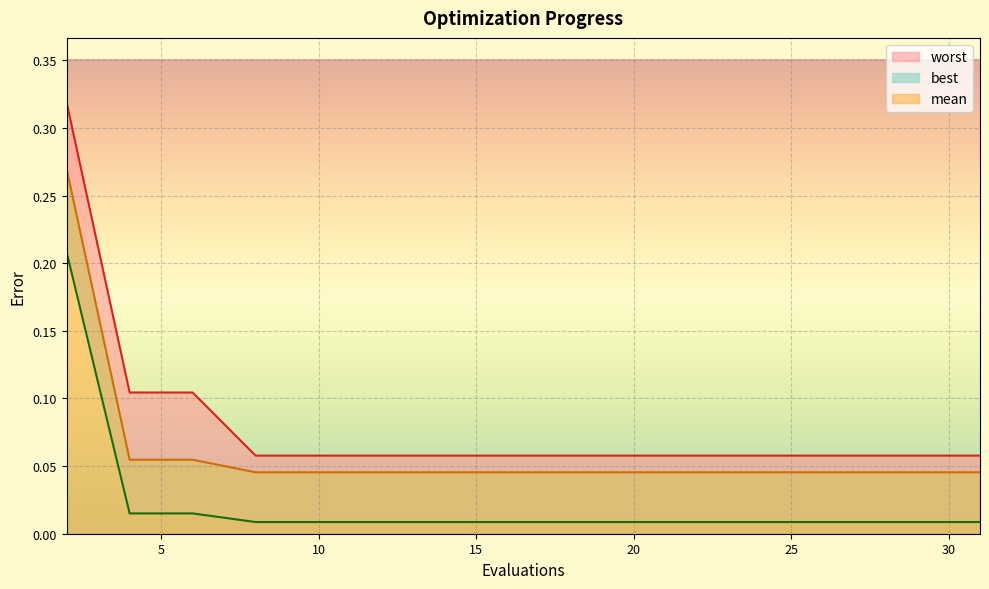

What is the sum of all best values?

0.4